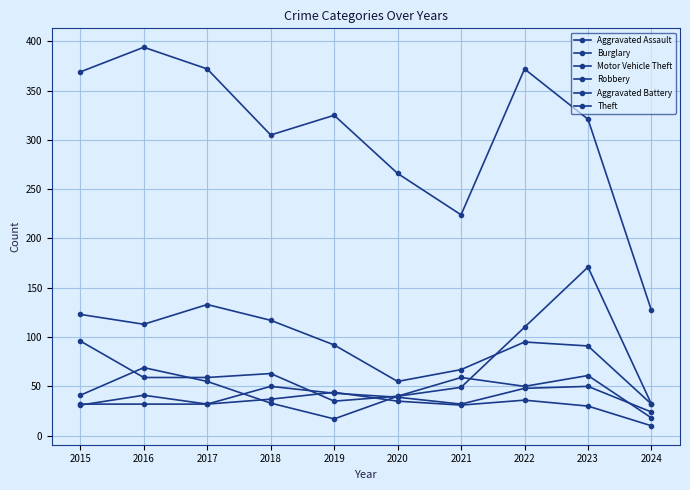

What value does the Burglary series have at 2019, to the nearest 5?

90